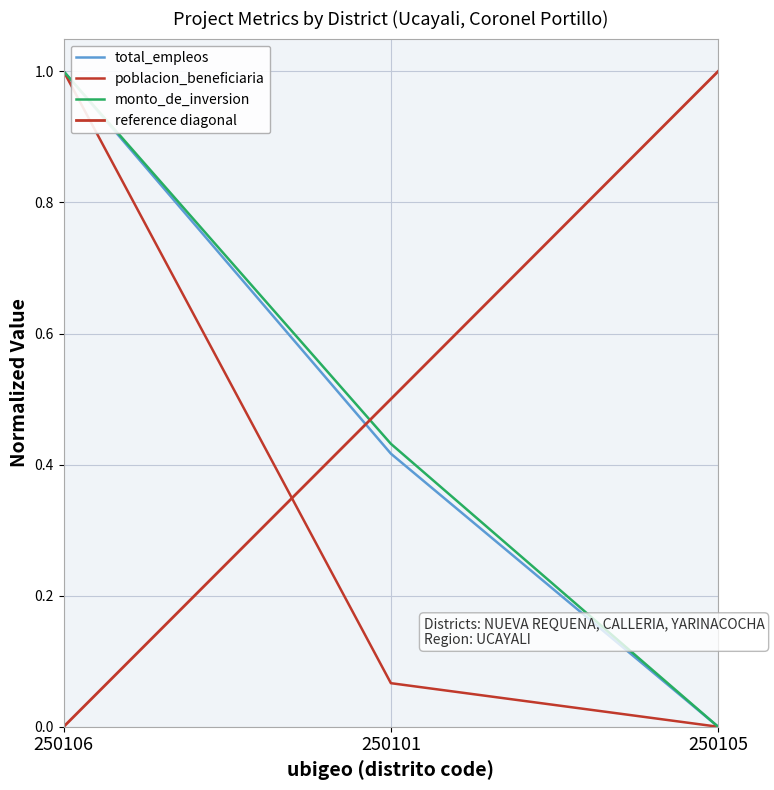

Is the value of monto_de_inversion at 250101 greater than the value of poblacion_beneficiaria at 250106?

No